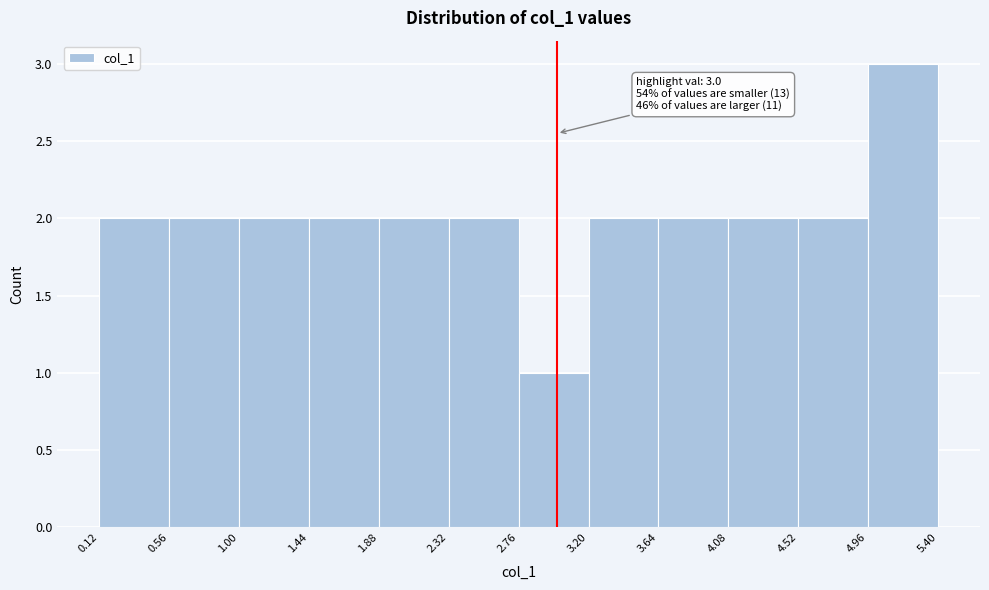

Which range on the x-axis has the tallest bar?

4.96 to 5.40